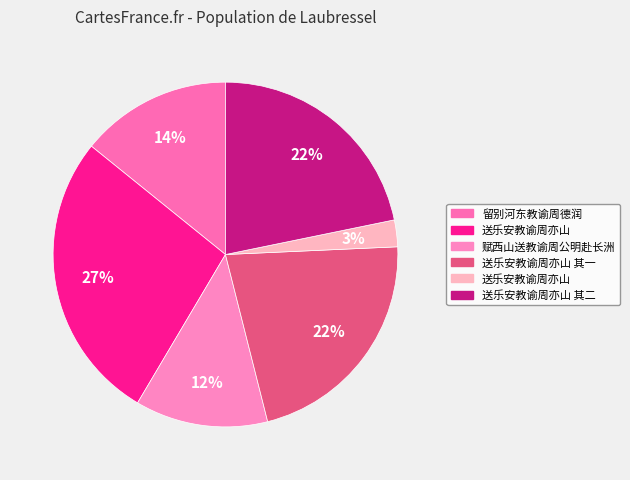

Count the number of slices in the pie.

6